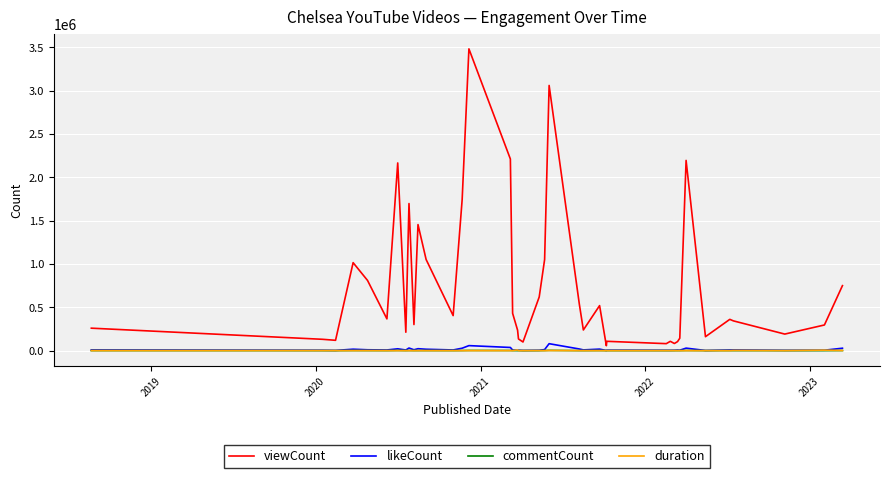

What is the greatest value displayed?

3481495